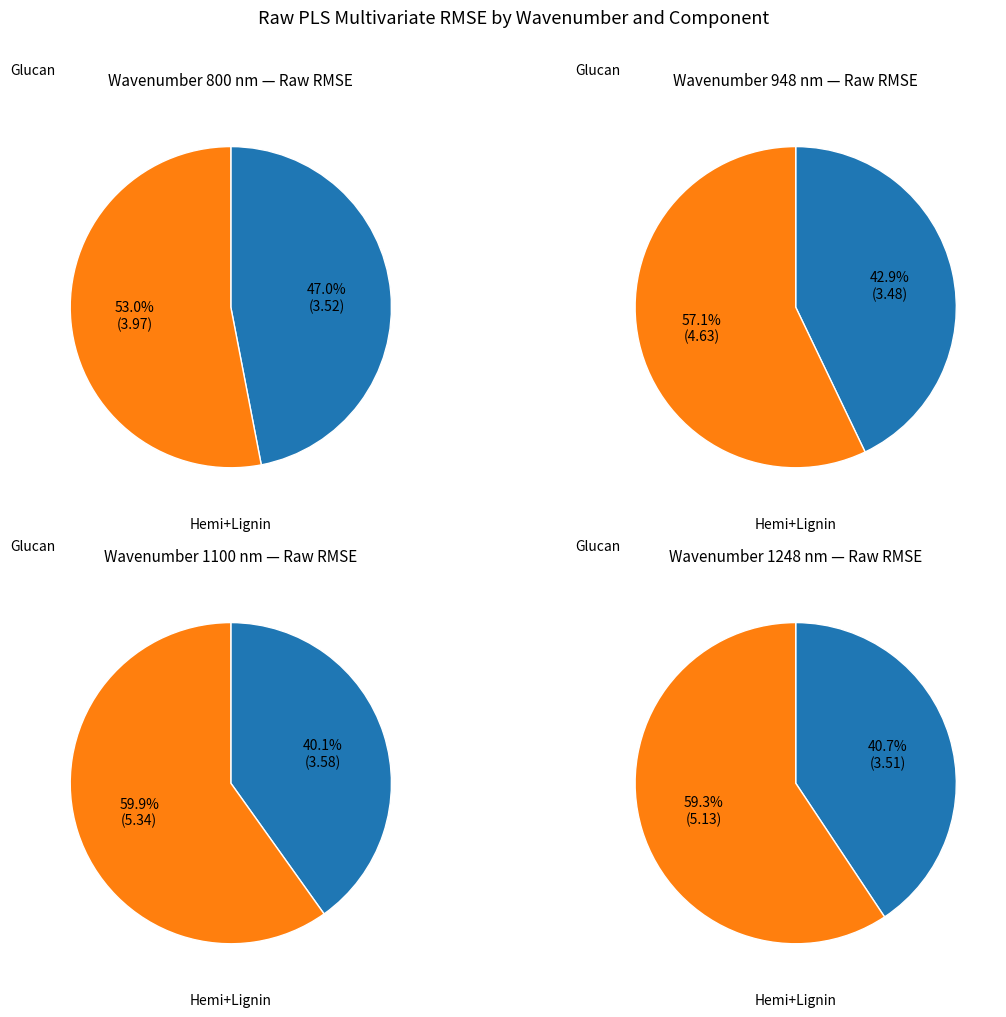

True or false: 1500 accounts for 7% of the total.

False